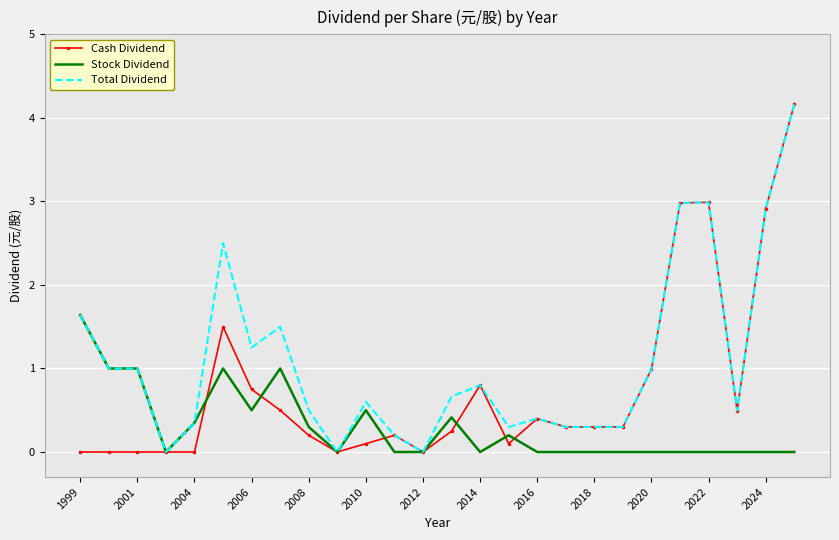

What is the greatest value displayed?

4.2